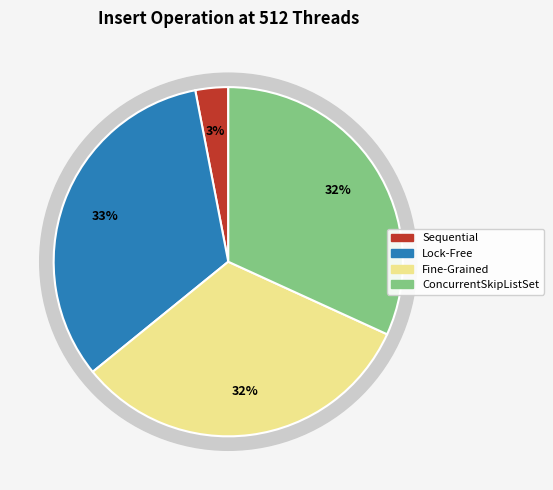

What percentage is the Sequential slice, to the nearest percent?

3%